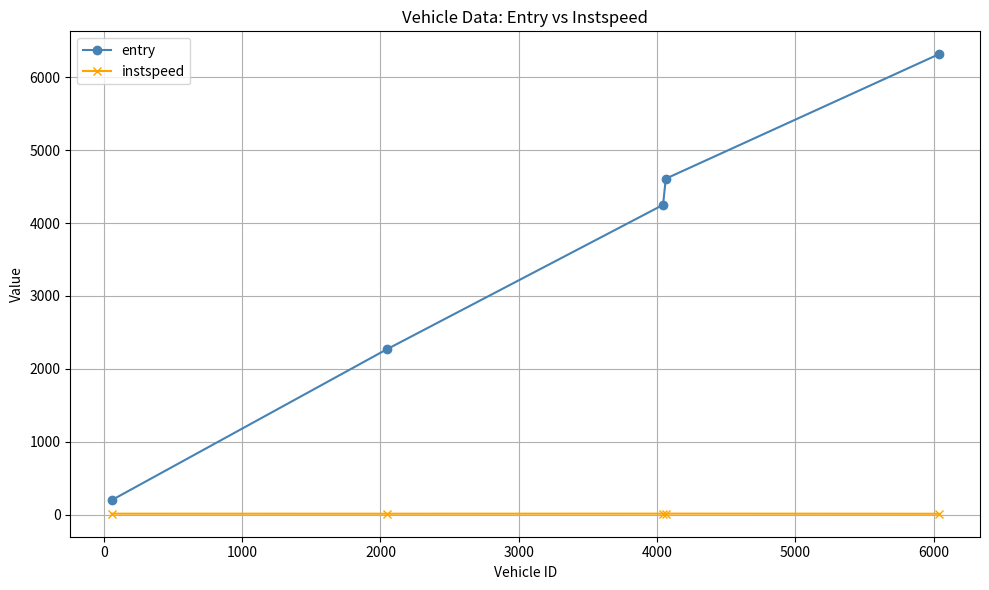

True or false: entry and instspeed cross at least once.

False